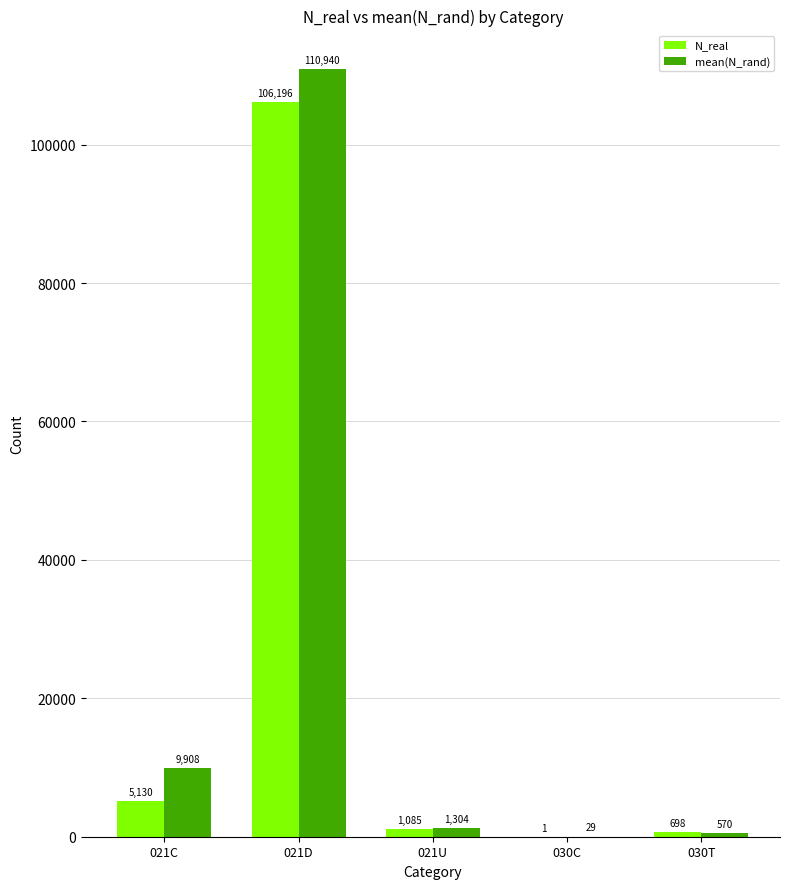

How many values in the mean(N_rand) series exceed 1303?

3